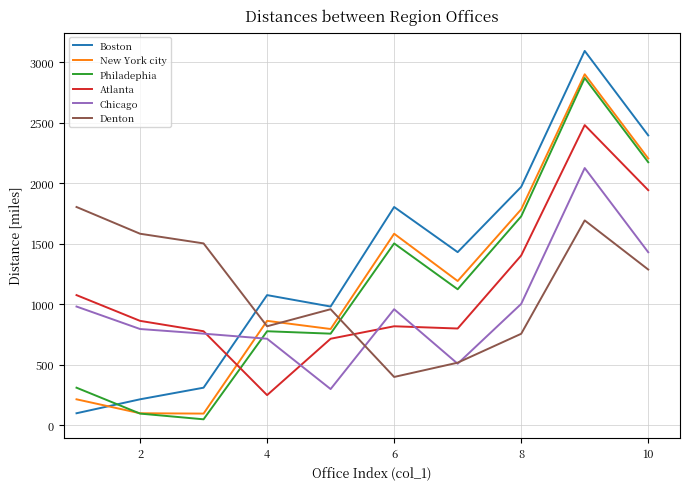

What is the sum of all Denton values?

11329.0